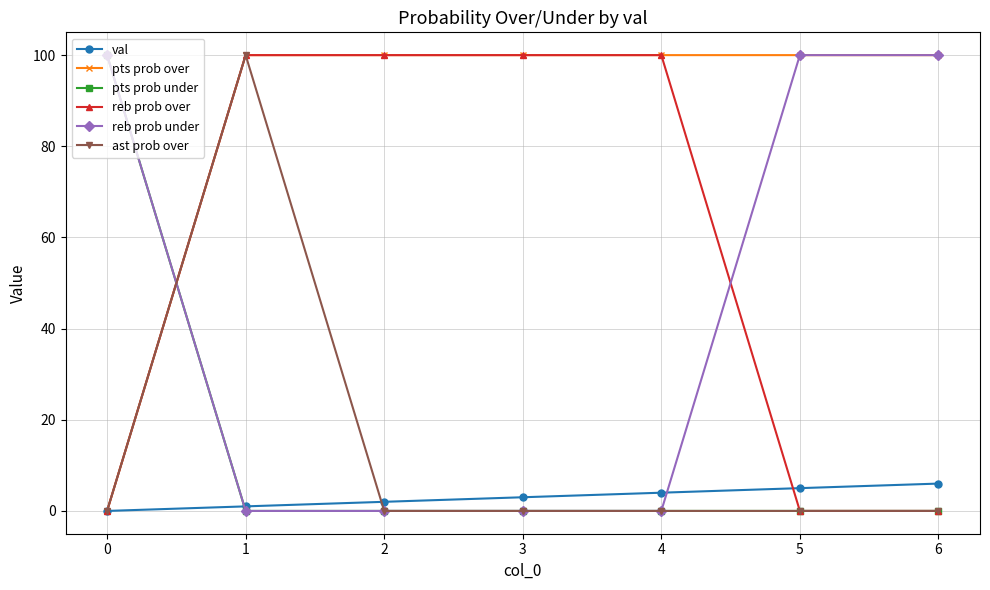

How many lines are shown in the chart?

6